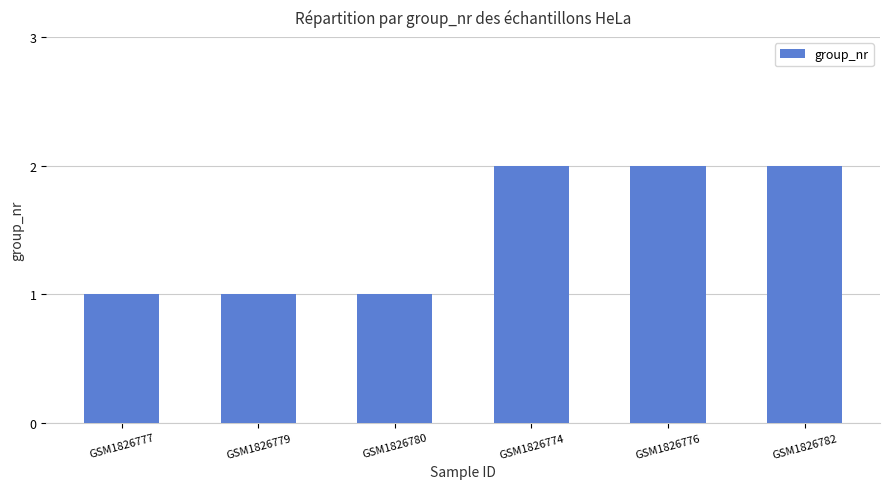

What is the label of the 1st bar from the right?

GSM1826782